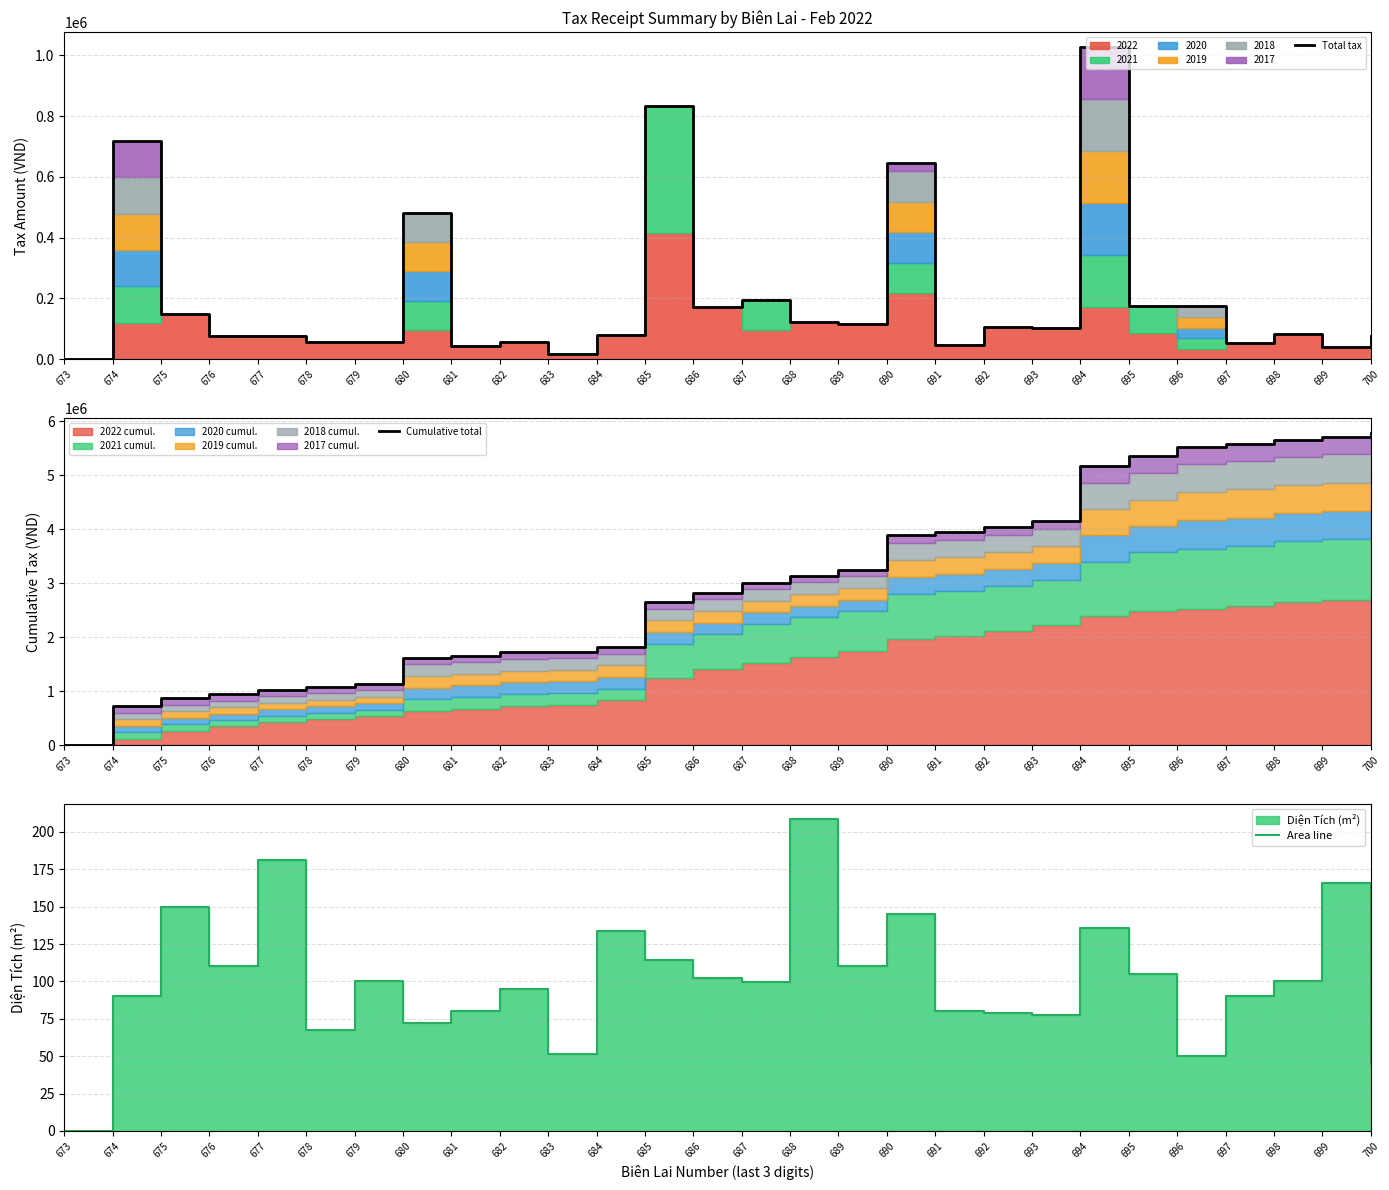

Is it true that Area line equals 86.3 at 690?

False